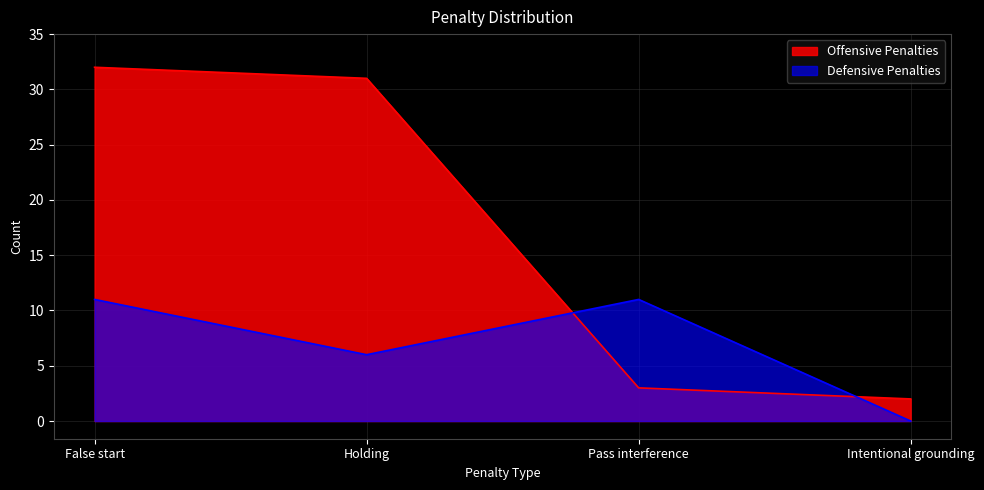

What is the label of the 4th point from the right?

False start